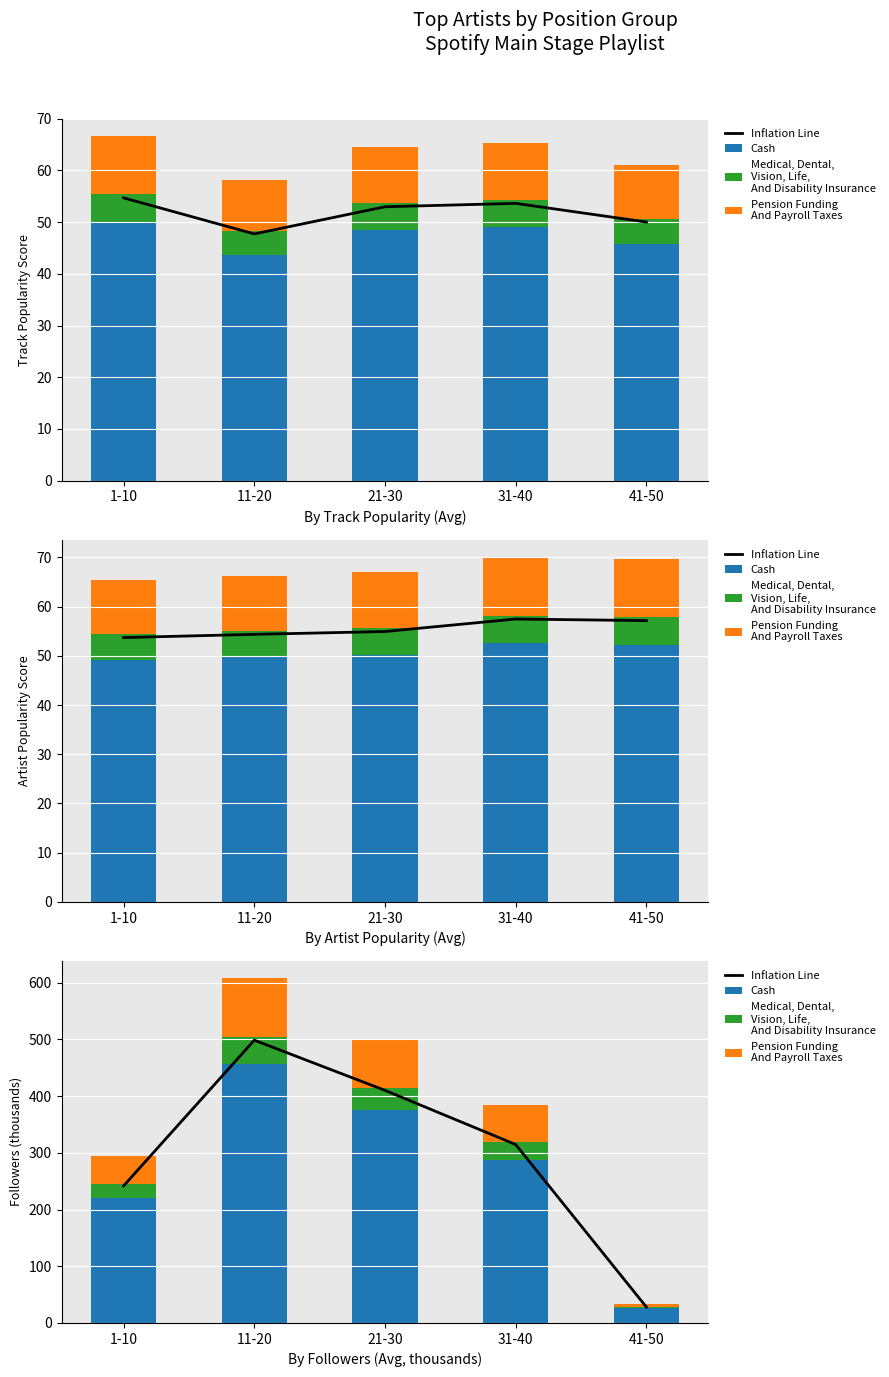

What is the minimum value shown in the chart?

2.7